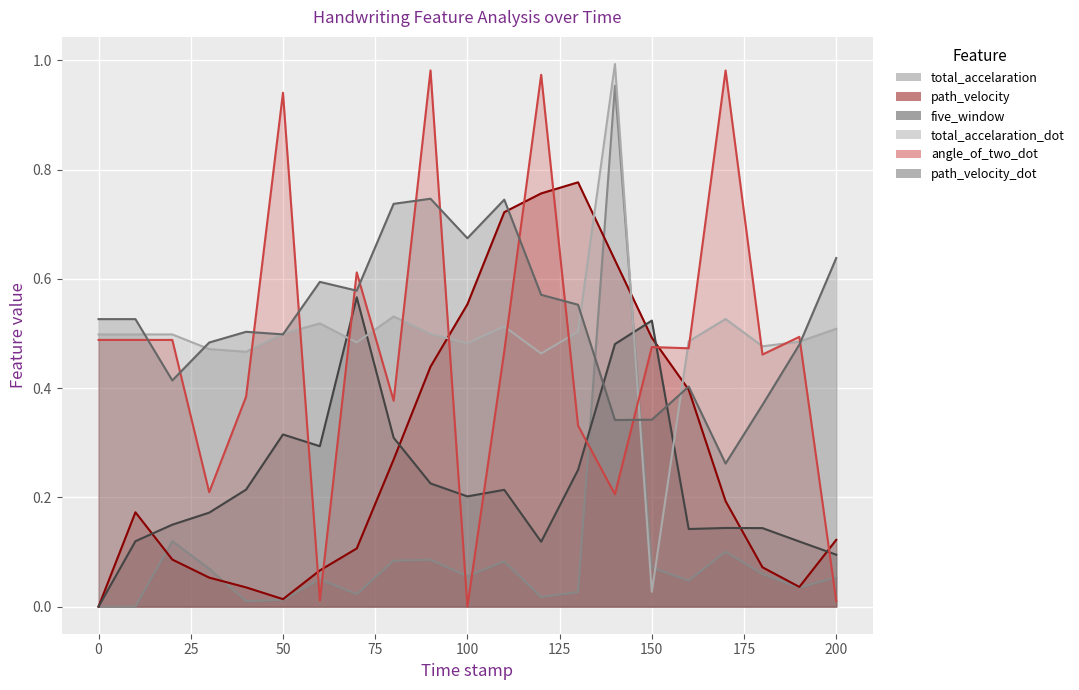

What is the sum of all path_velocity_dot values?

11.0